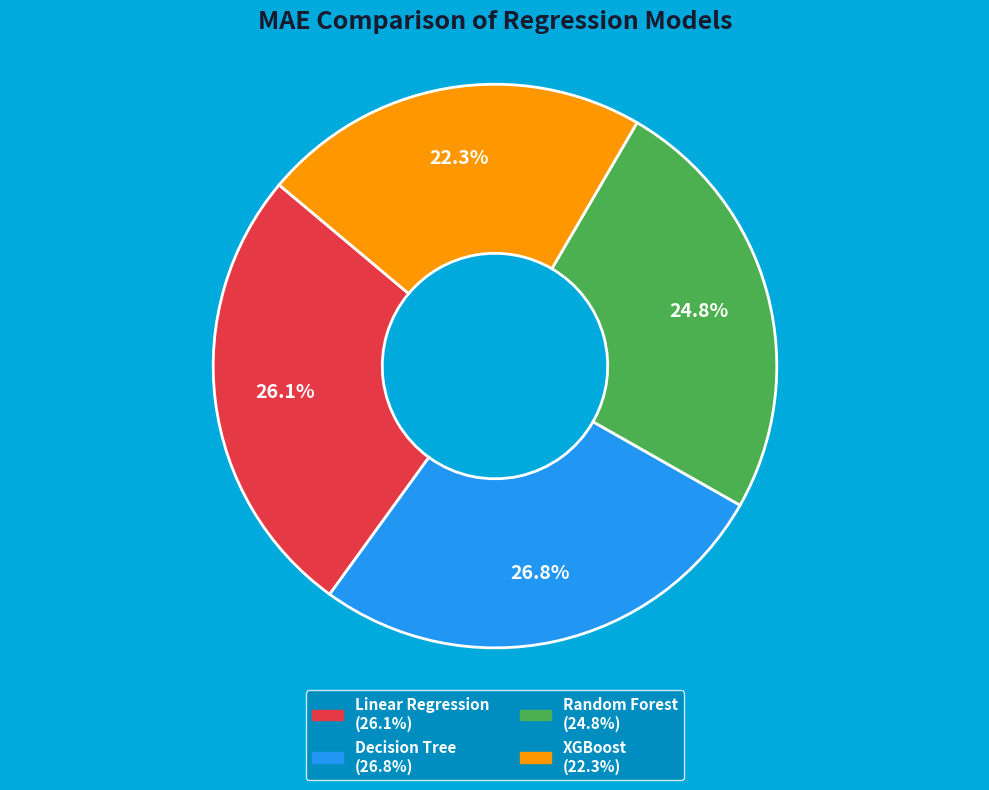

To the nearest percent, what percentage of the pie is Random Forest?

25%